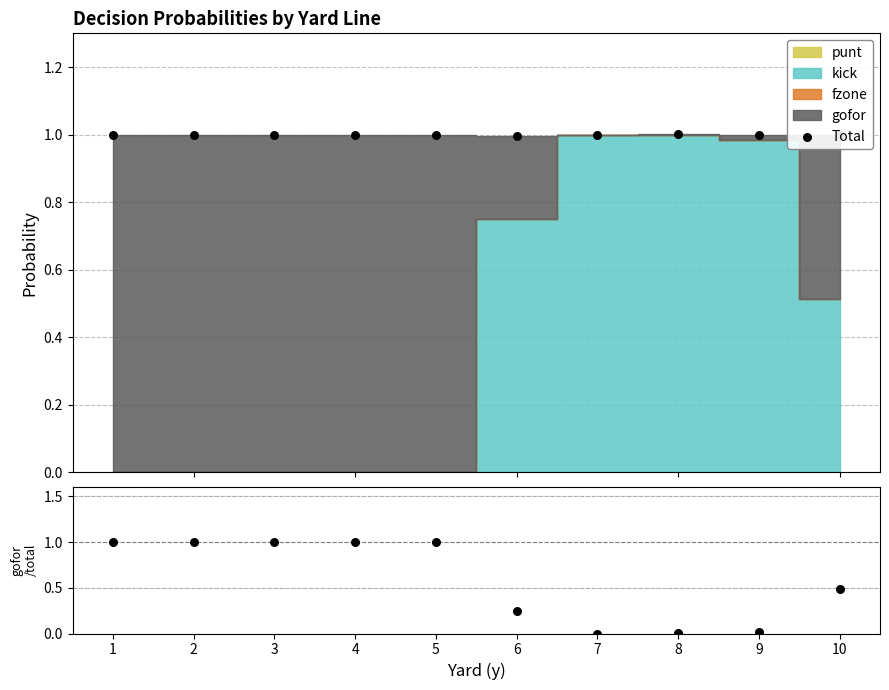

At which category is the sum across all series the highest?

1